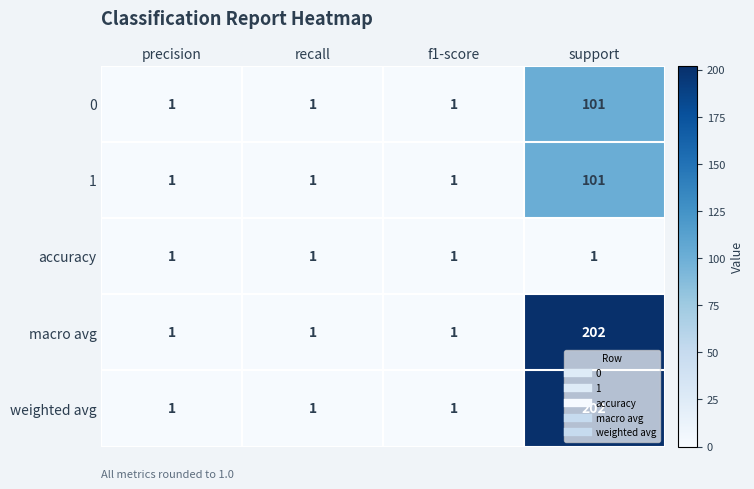

How many series are shown in this chart?

5